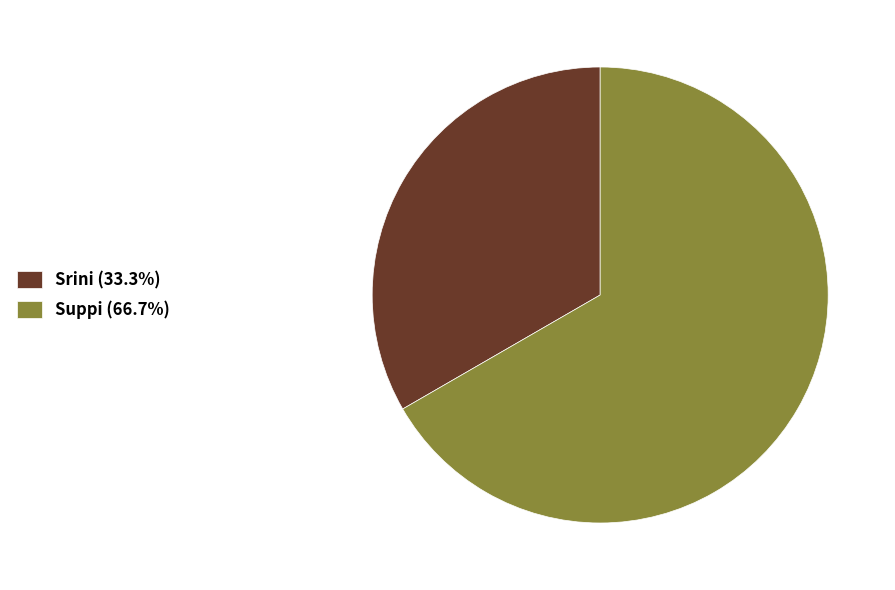

Is Srini the majority of the pie?

No